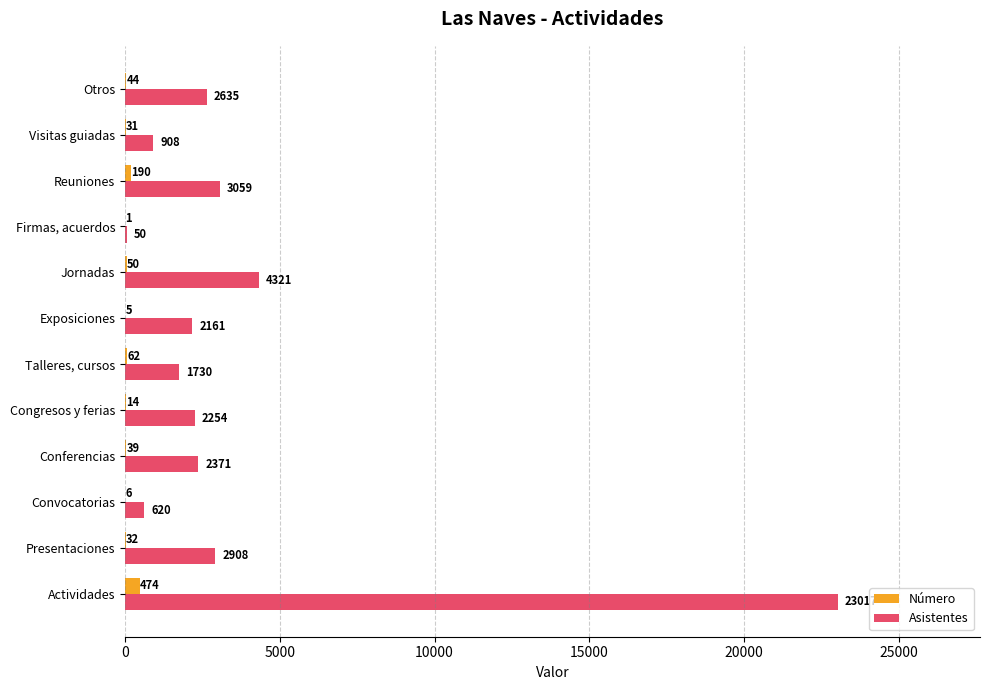

How many data points does each series have?

12